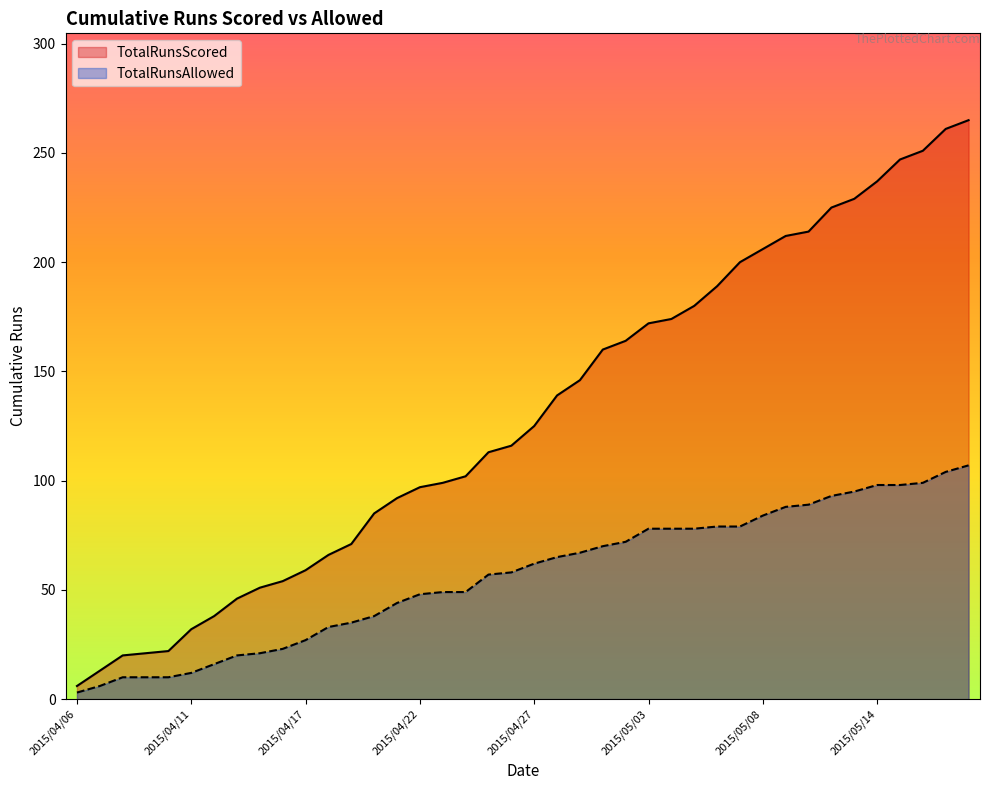

Where does the TotalRunsAllowed series first go above 62?

2015/04/28